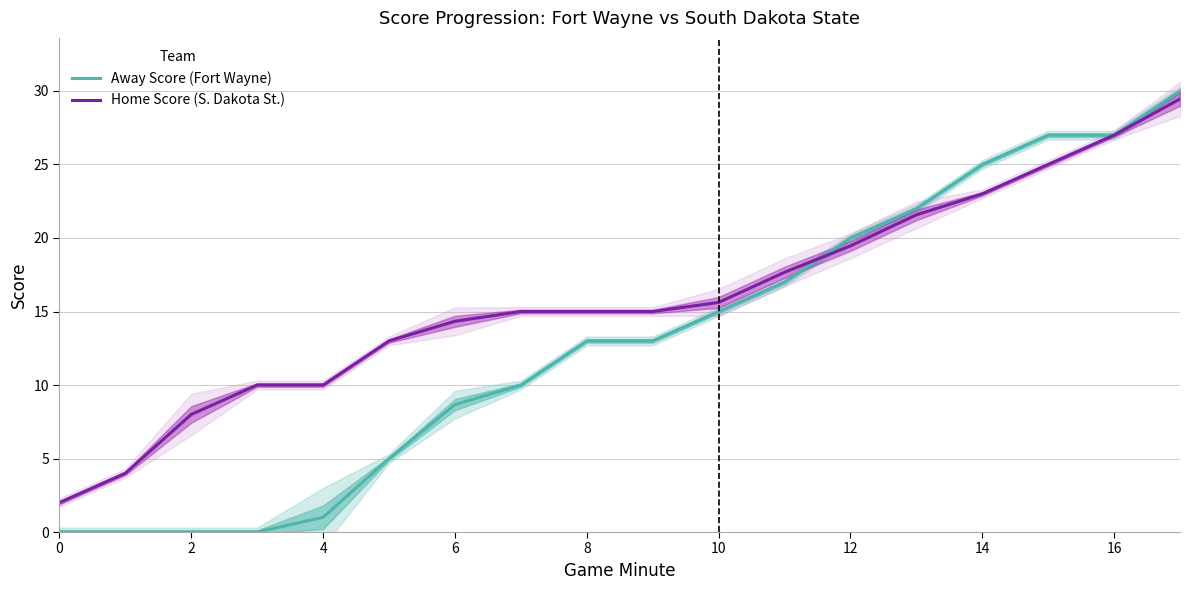

How many data points in Home Score (S. Dakota St.) are above 15?

8